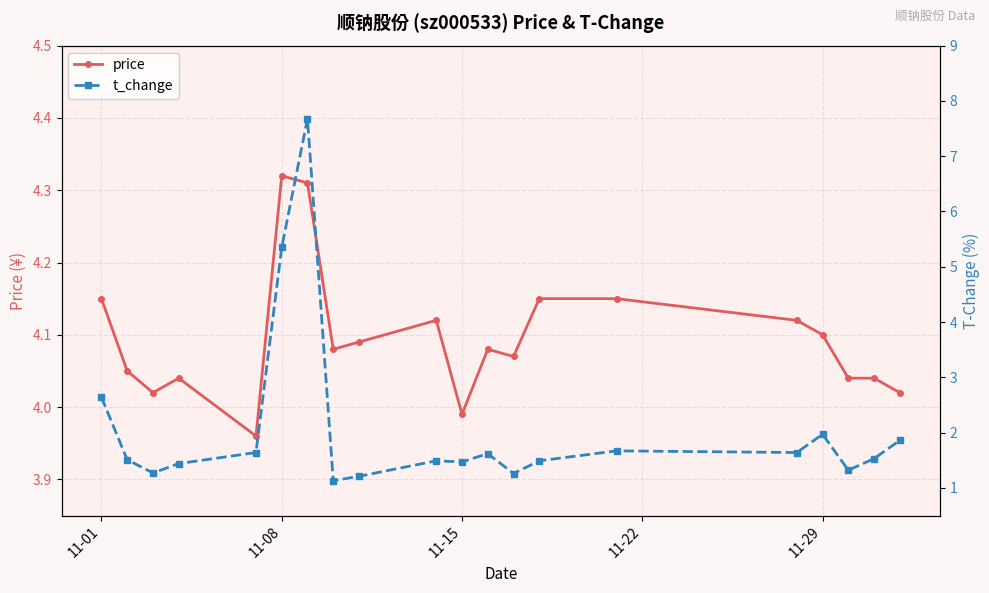

What is the value of the t_change point at the 16th from the left?

1.6